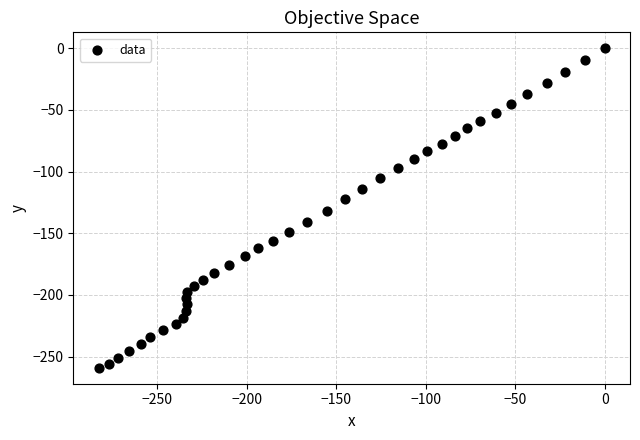

What is the range of X values (max minus min)?

282.9